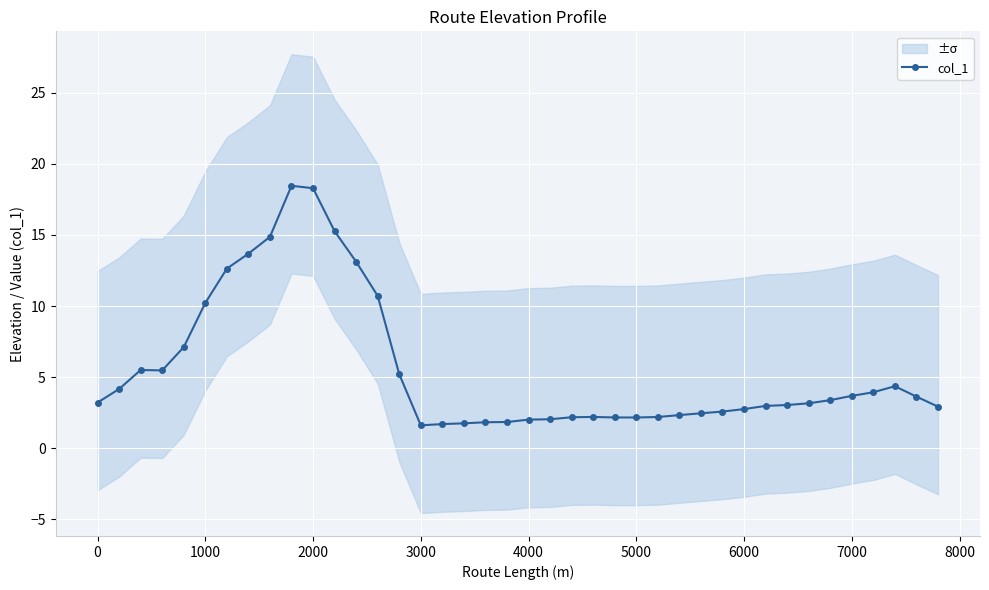

What is the maximum value shown in the chart?

18.5